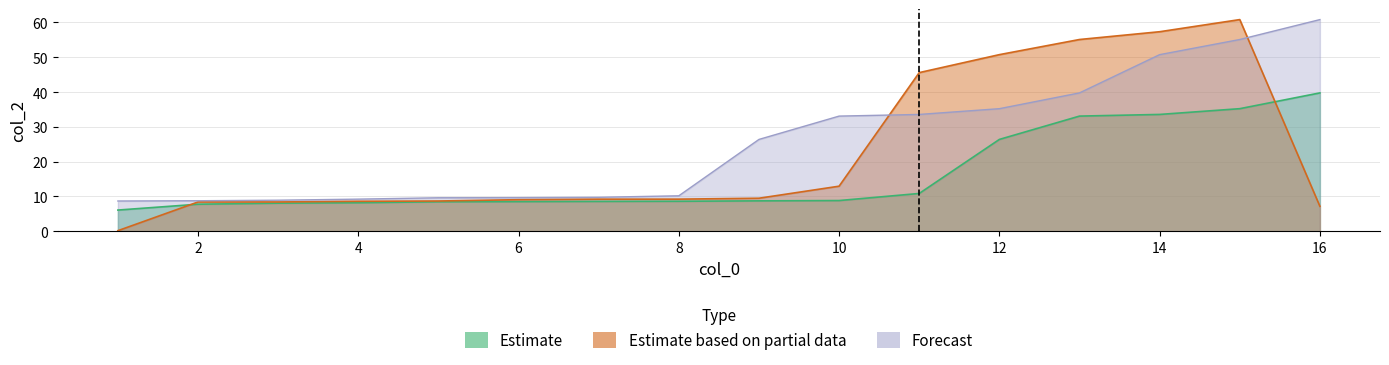

What is the value of the Estimate based on partial data point at the 10th from the left?

13.0